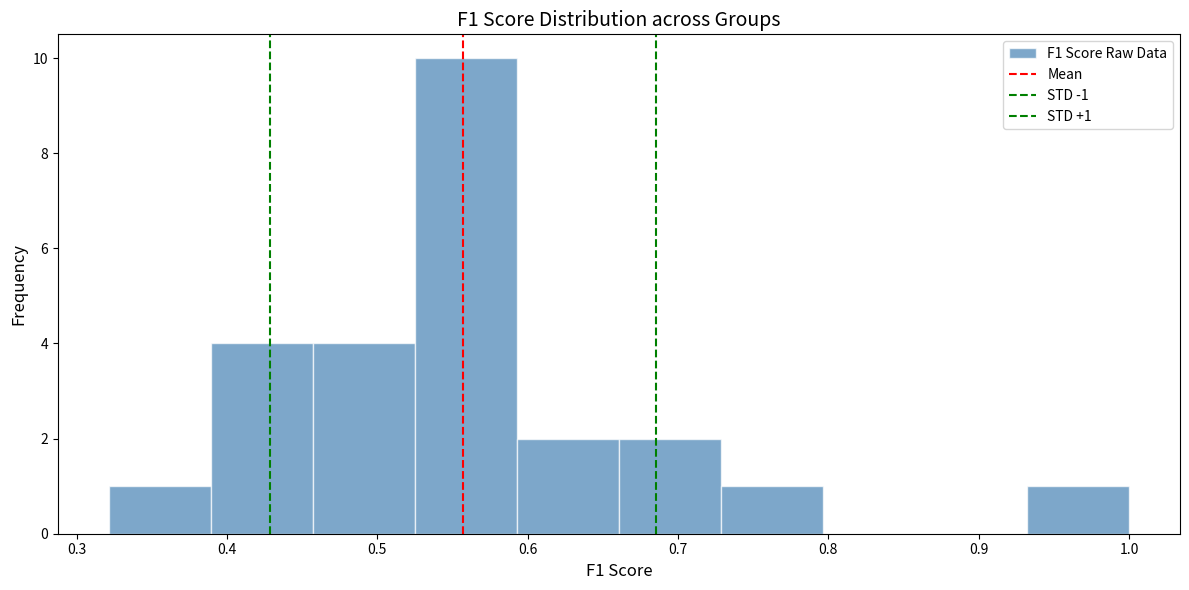

Which range on the x-axis has the tallest bar?

0.53 to 0.59